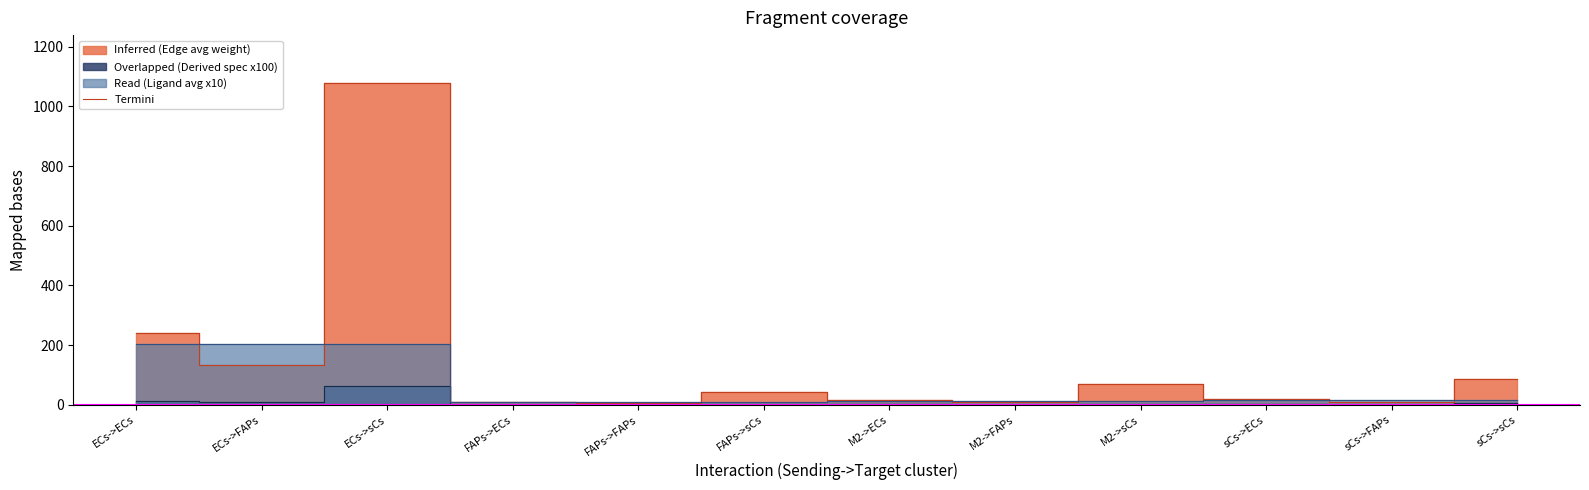

Rank the categories by Edge average expression weight value from highest to lowest.

ECs->sCs, ECs->ECs, ECs->FAPs, sCs->sCs, M2->sCs, FAPs->sCs, sCs->ECs, M2->ECs, sCs->FAPs, FAPs->ECs, M2->FAPs, FAPs->FAPs